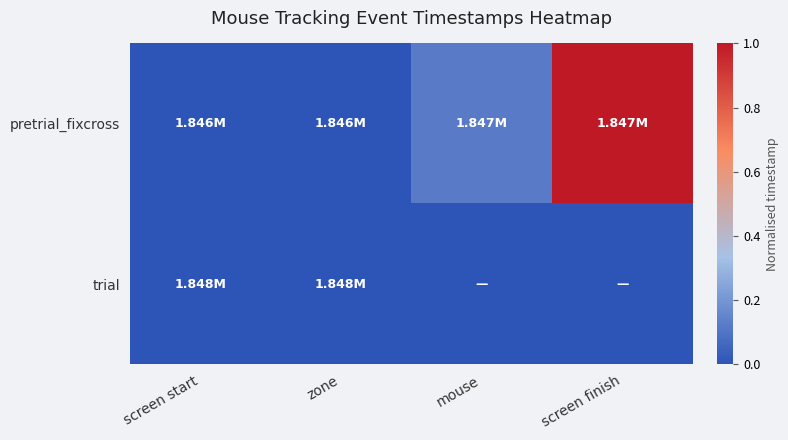

How many series are shown in this chart?

2